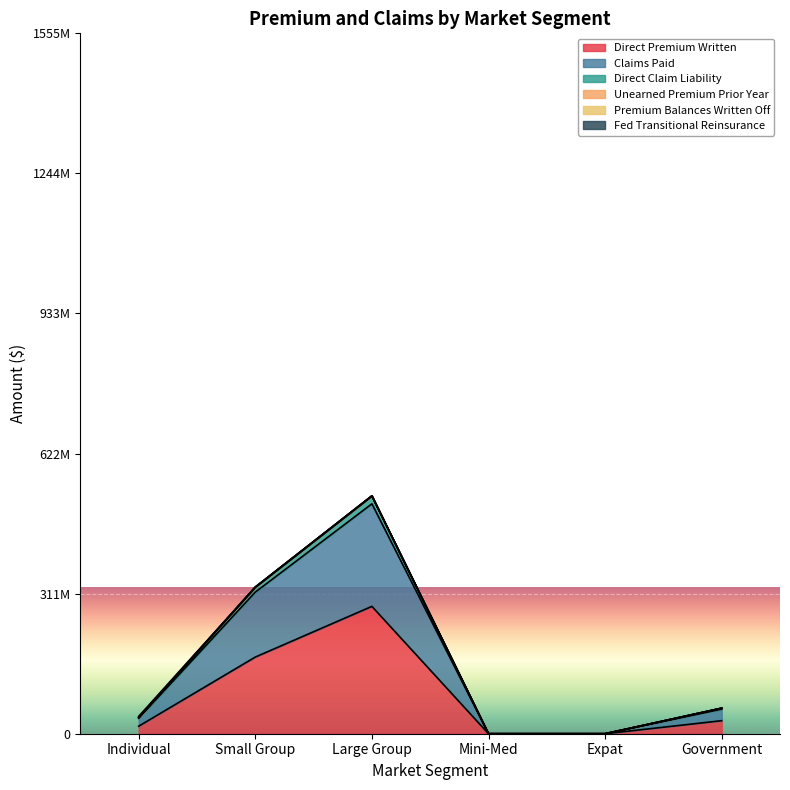

True or false: Claims Paid and Premium Balances Written Off intersect in this chart.

False